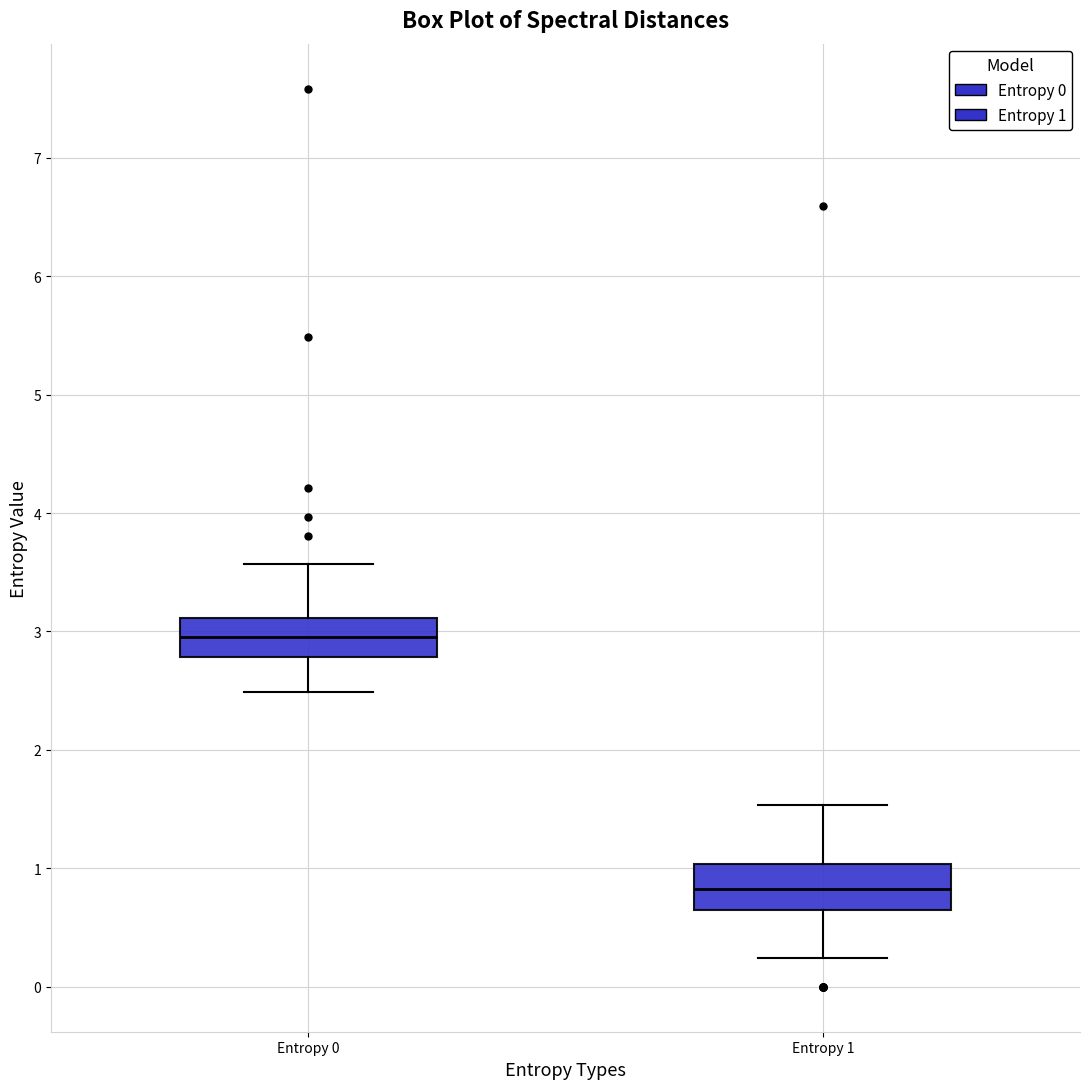

Reading left to right, read every box against the y-axis: the position of its median line, the range the box covers, and the ends of its whiskers. The values are not printed on the chart, so give them approximately, as read against the axis.

Entropy 0: median 3.0, box 2.8 to 3.1, whiskers 2.5 to 3.6
Entropy 1: median 0.8, box 0.6 to 1.0, whiskers 0.2 to 1.5